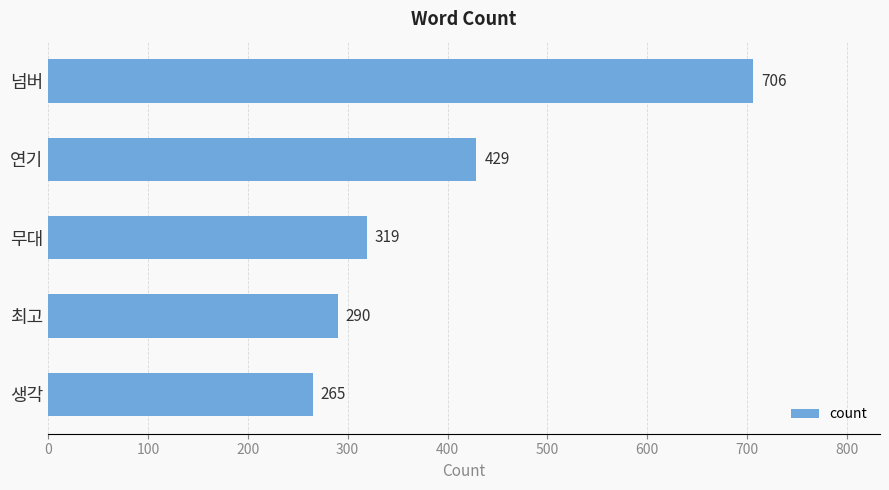

Reading top to bottom, list all the values displayed in this chart.

넘버=706	연기=429	무대=319	최고=290	생각=265